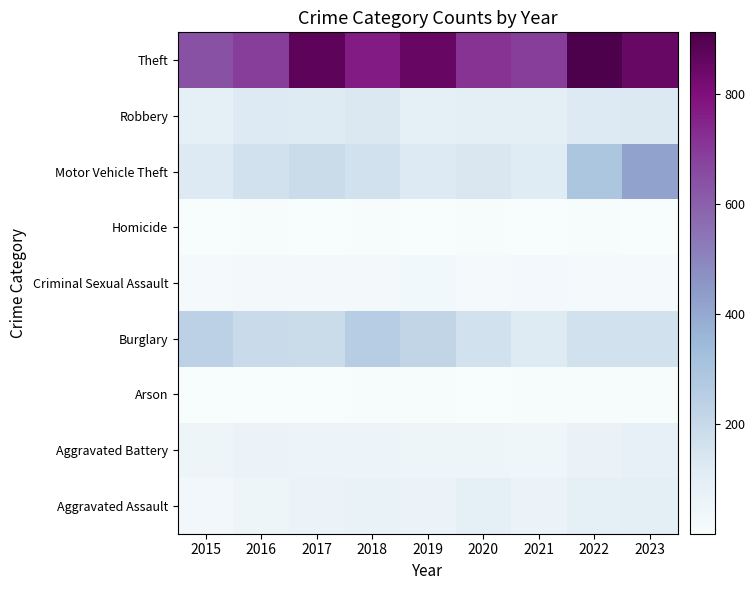

What is the difference between the highest and lowest values at 2021?

689